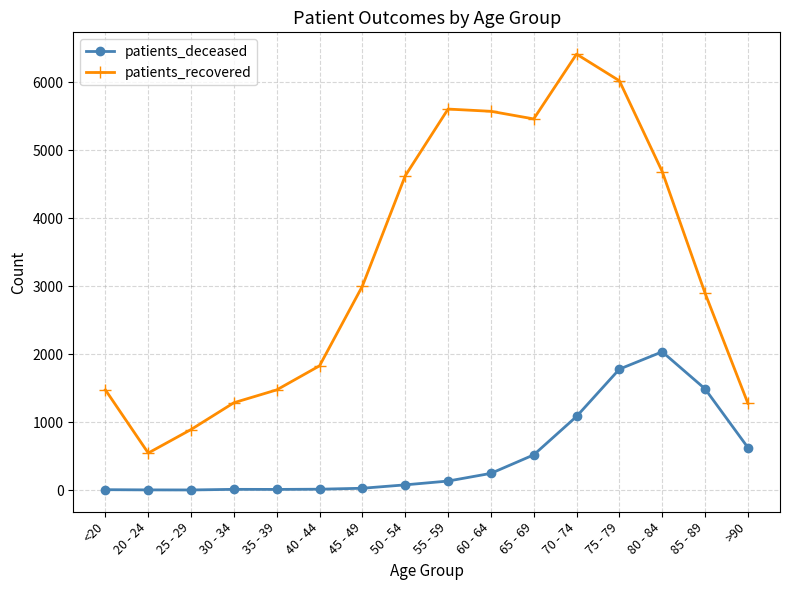

Is this an area chart (filled region under the line)?

No